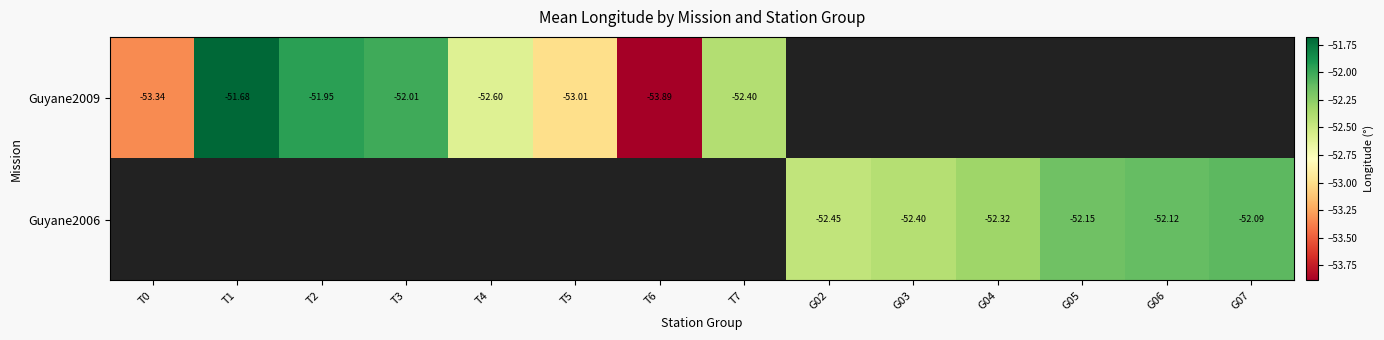

Is the value of Guyane2009 at T4 greater than the value of Guyane2006 at G06?

No